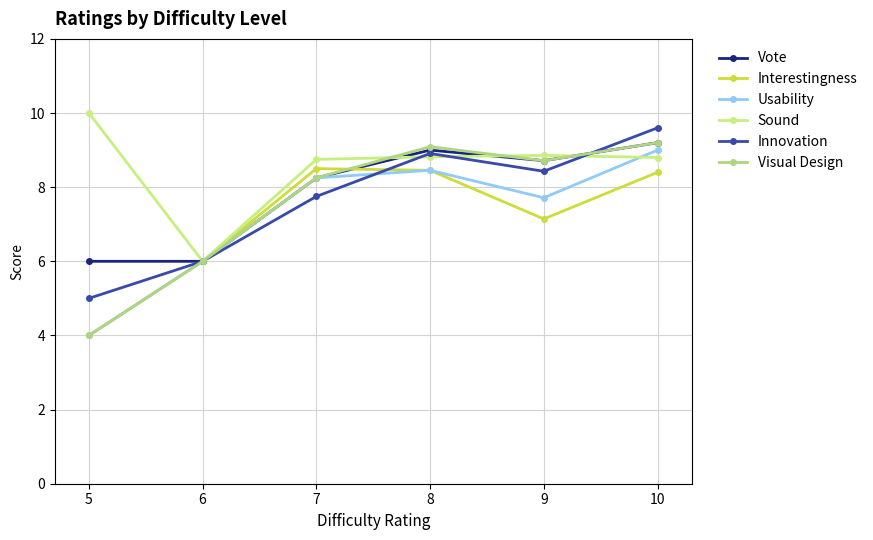

Which series changed the most between 9 and 10?

Usability